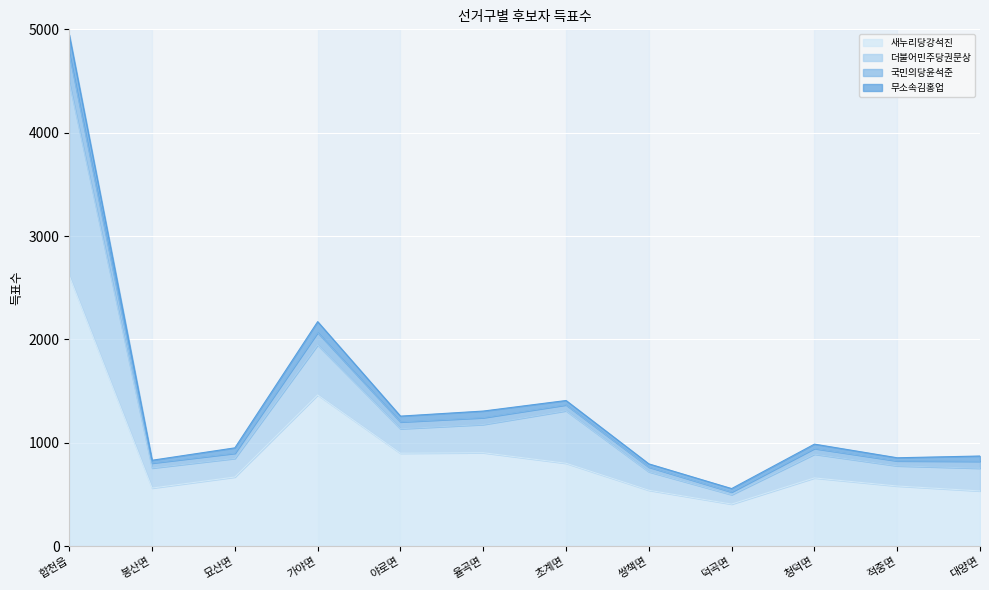

At which label does 새누리당강석진 reach its peak?

합천읍